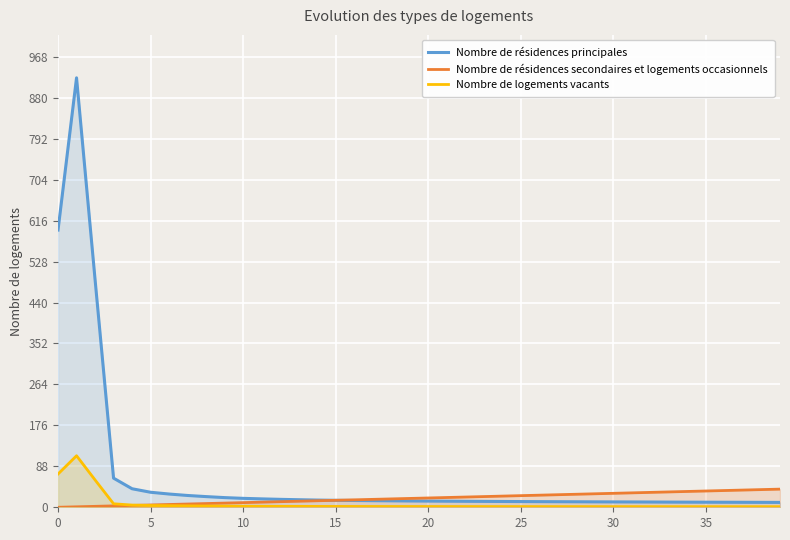

Which series has the largest total across all categories?

Nombre de résidences principales